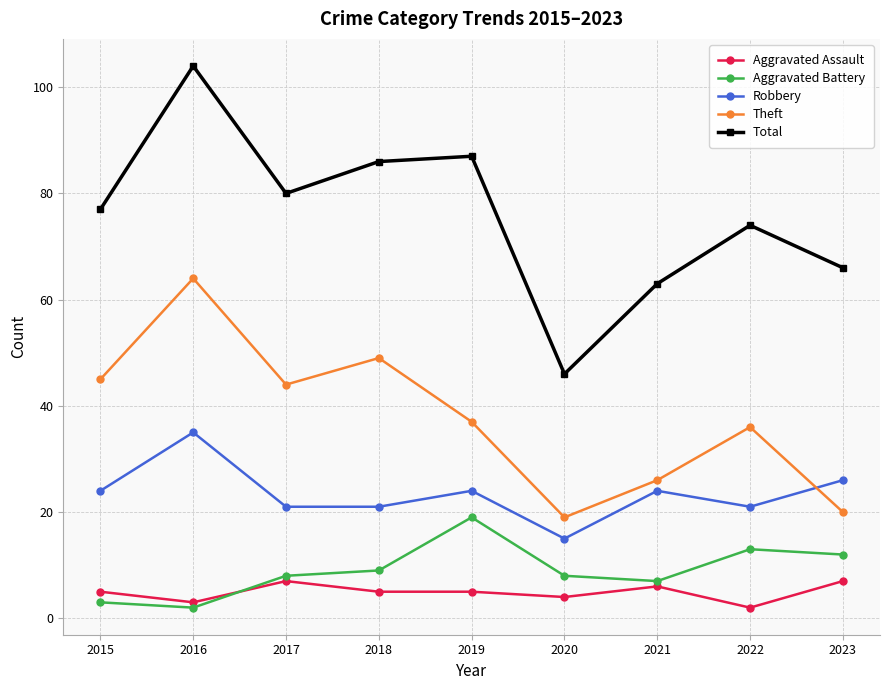

Is this an area chart (filled region under the line)?

No